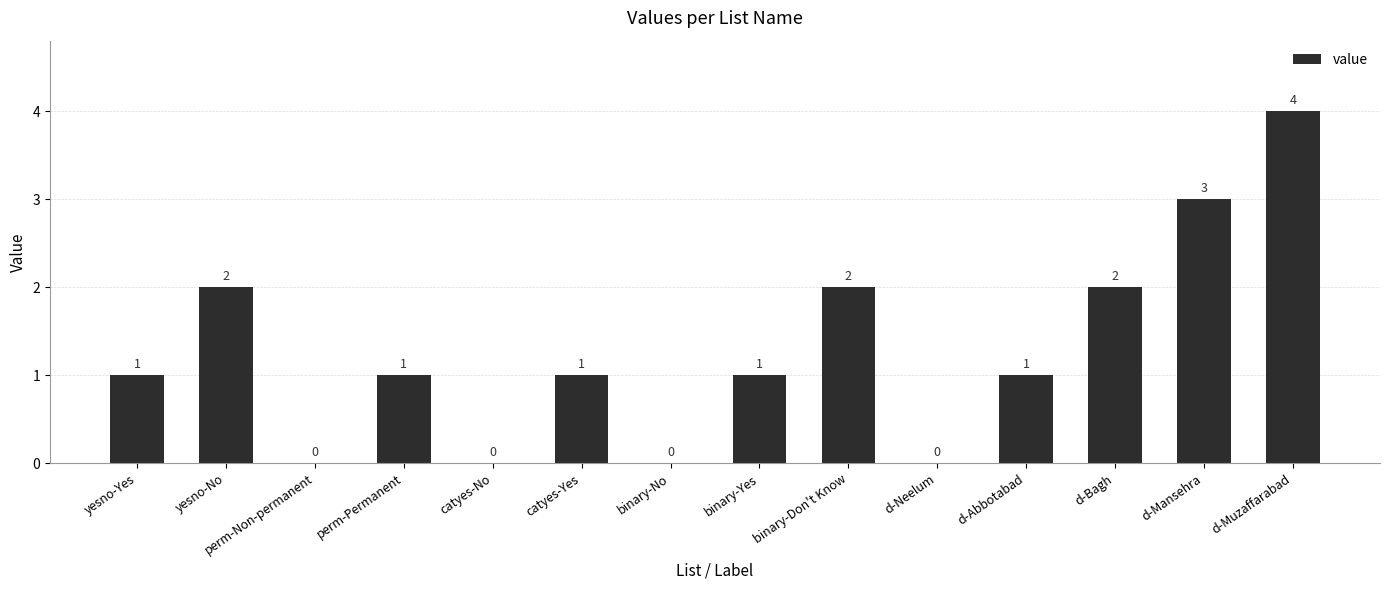

At which category does the chart reach its peak across all series?

d-Muzaffarabad